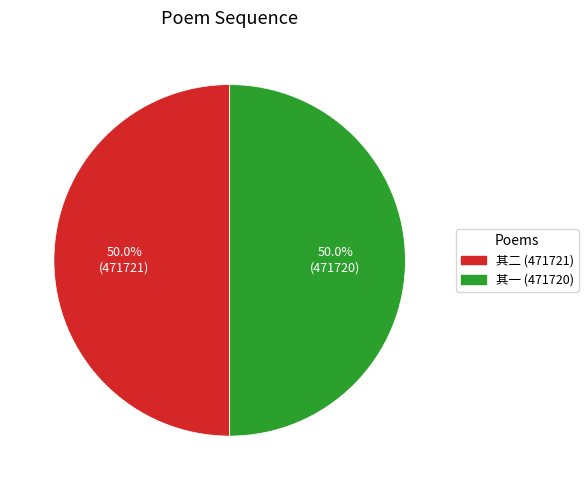

How many segments does this pie chart have?

2